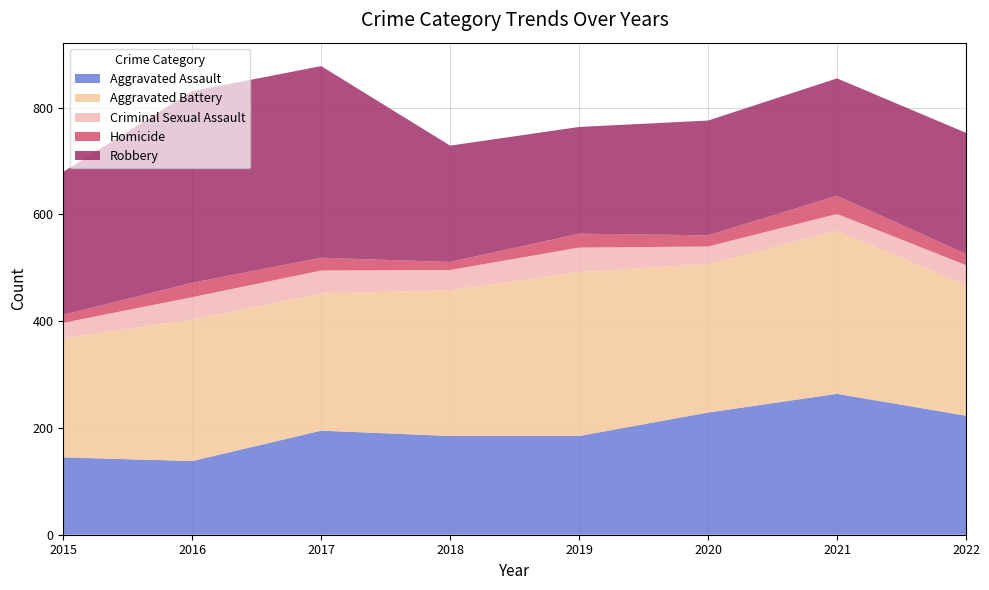

Reading right to left, what are all the values shown in this chart?

Aggravated Assault: 223	264	229	185	185	195	138	145
Aggravated Battery: 245	305	278	307	273	257	265	223
Criminal Sexual Assault: 37	32	33	46	38	43	42	29
Homicide: 21	34	21	26	15	24	27	15
Robbery: 227	220	215	200	218	359	359	268